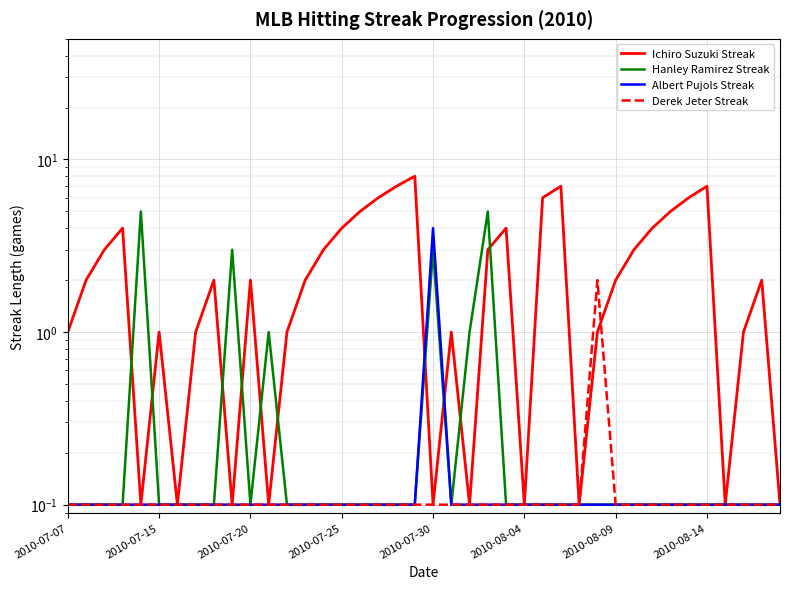

How many lines are shown in the chart?

4